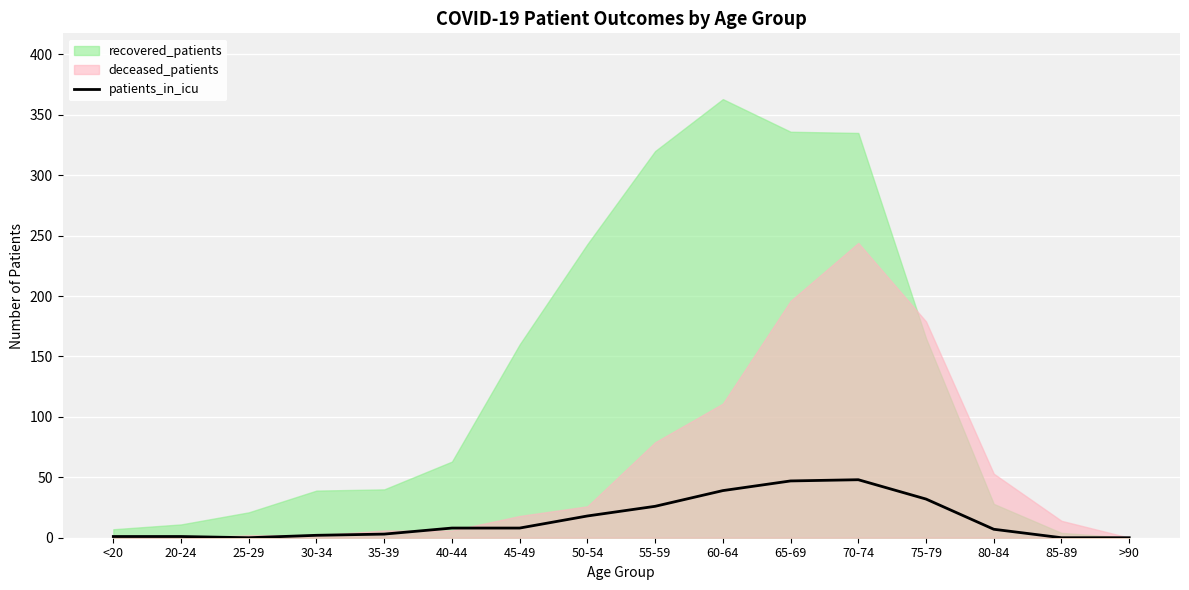

What is the highest value of the patients_in_icu series?

48